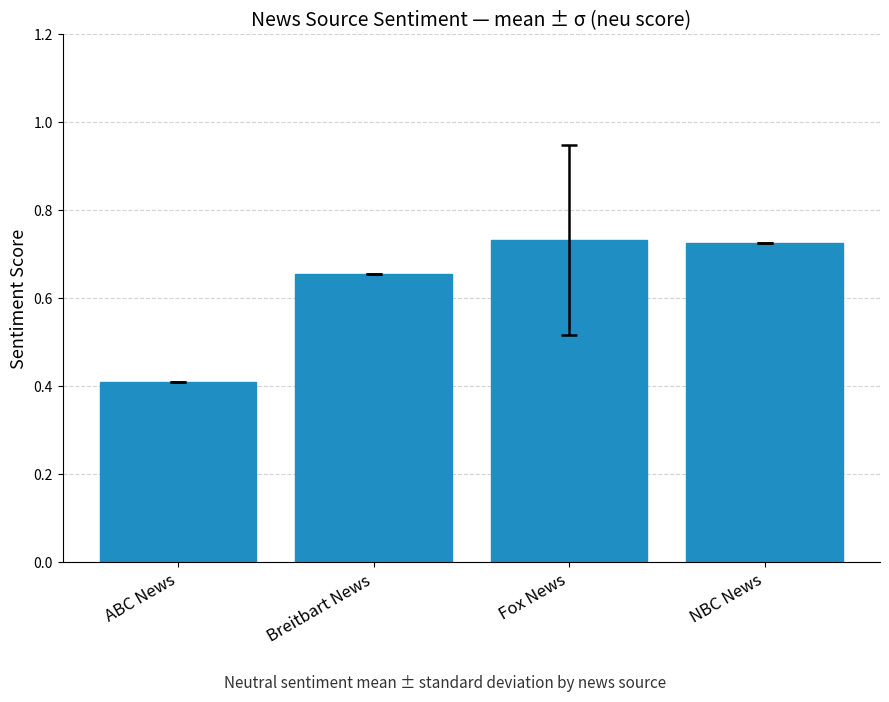

True or false: the data shows 0.2 at Fox News.

False